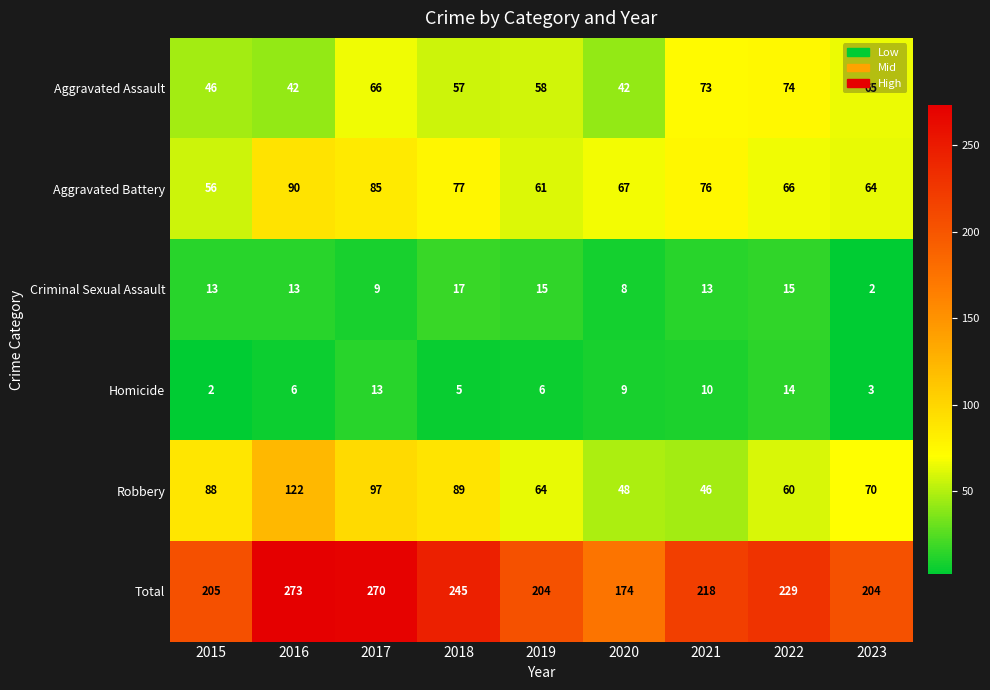

Which series has the largest range (max minus min)?

Total